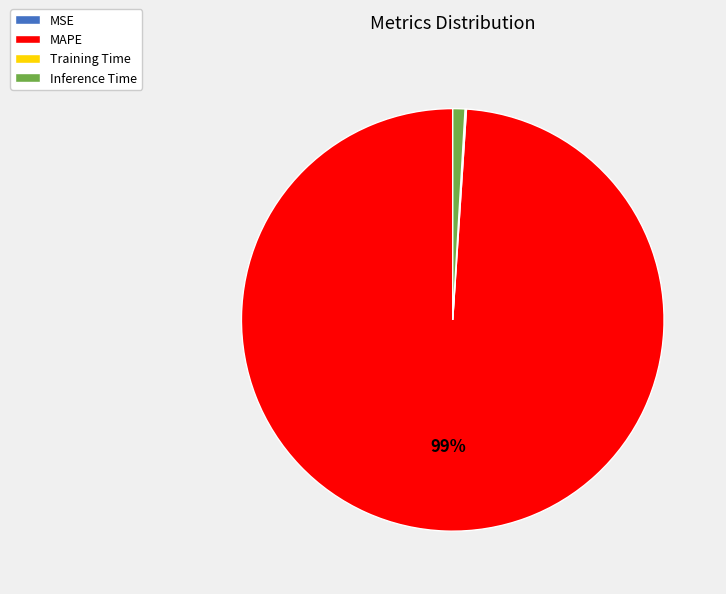

Which category has the biggest portion of the pie?

MAPE